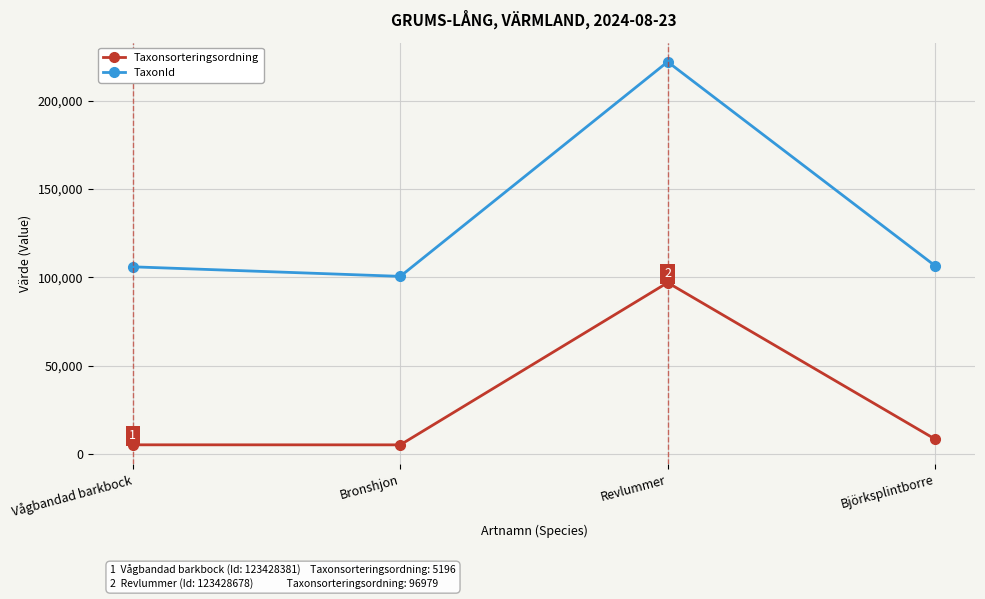

The TaxonId series shows 100526 at Bronshjon. True or false?

True